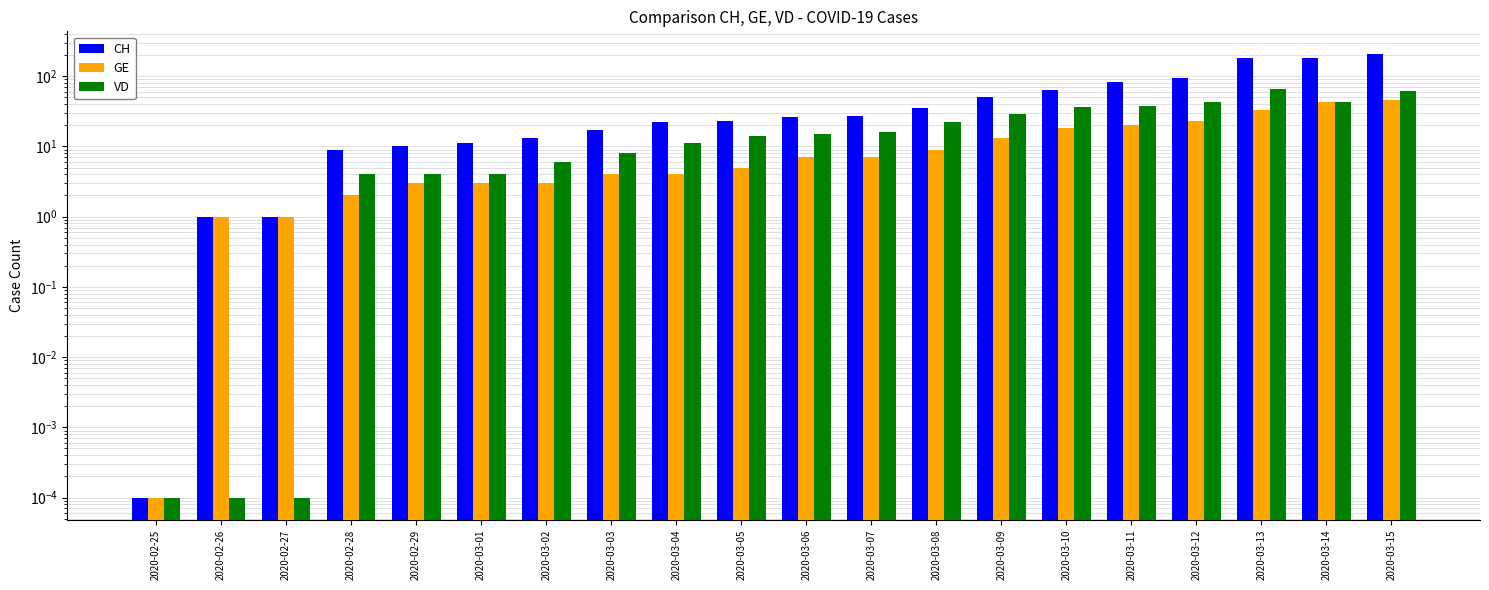

How many values in the CH series exceed 26?

9